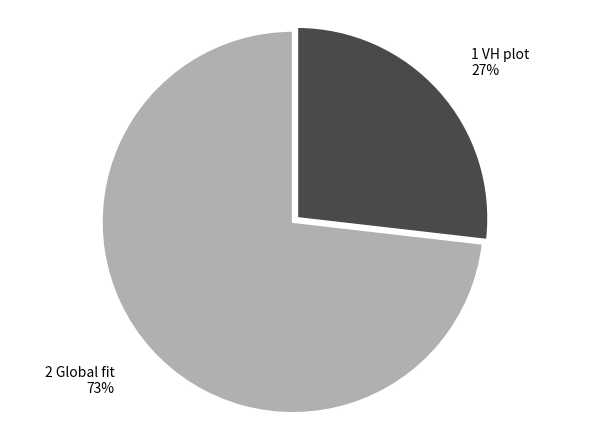

Is there a majority slice in this chart?

Yes